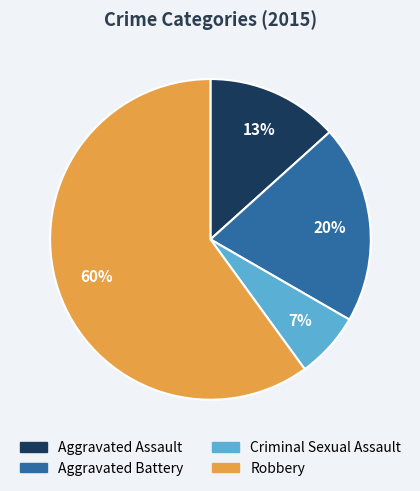

The Aggravated Assault slice represents 21% of the pie. True or false?

False